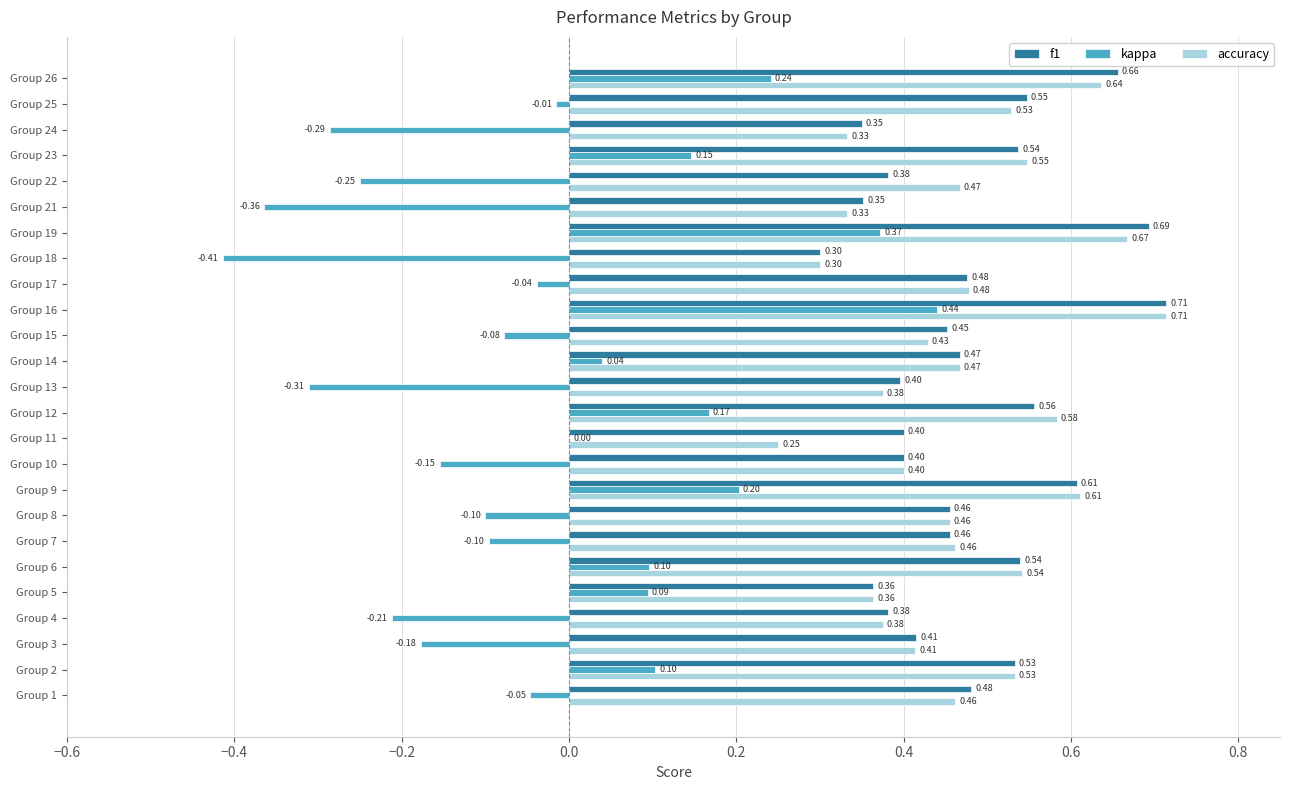

At which category is the sum across all series the highest?

Group 16